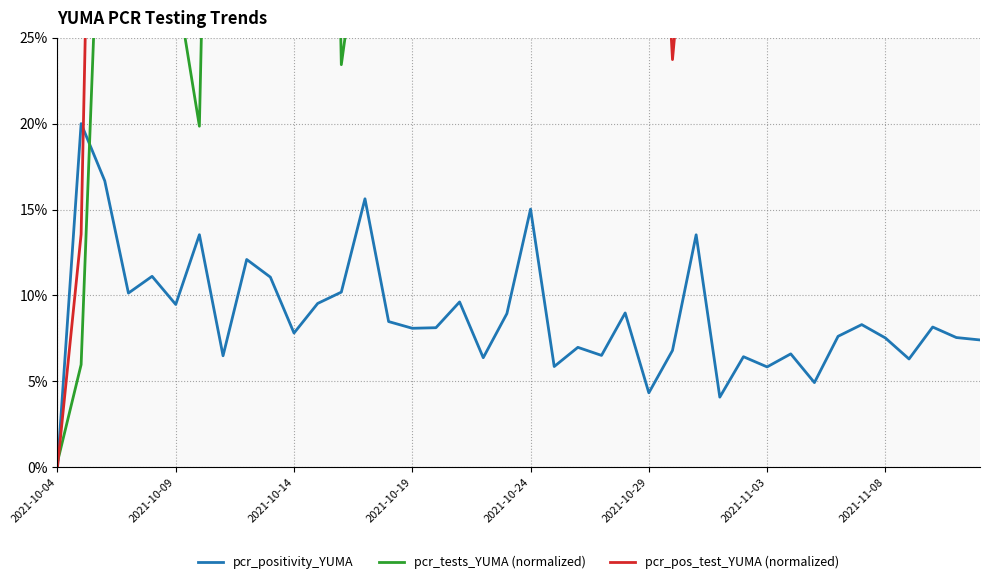

Where is pcr_tests_YUMA (normalized) nearest to the value 0?

2021-10-04